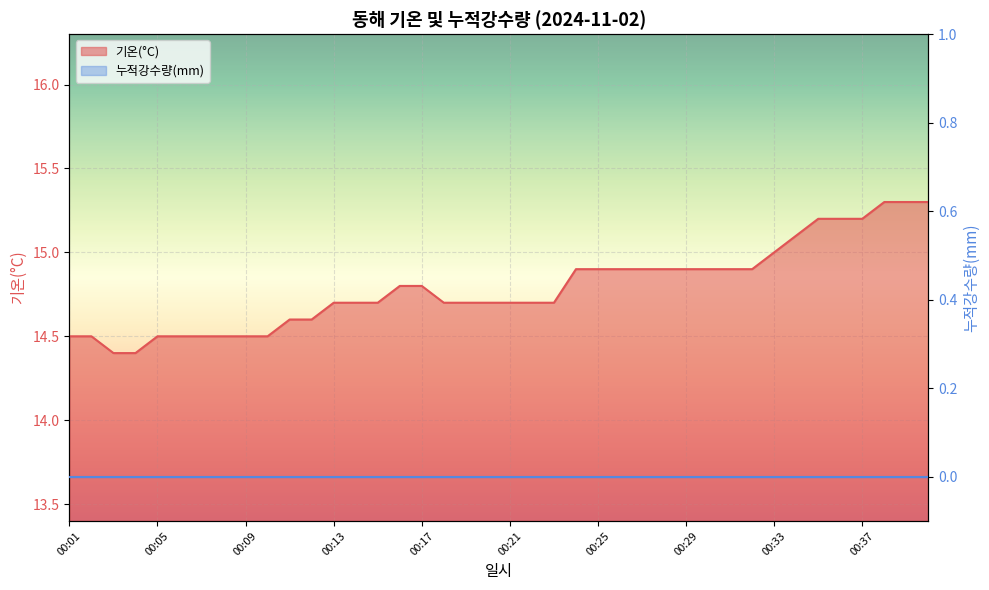

Which has a higher value, 00:36 or 00:27?

00:36